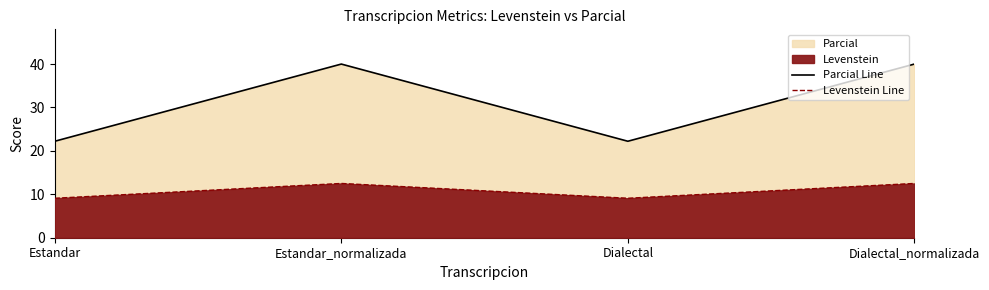

What is the value of the Parcial Line point at the 1st from the left?

22.2